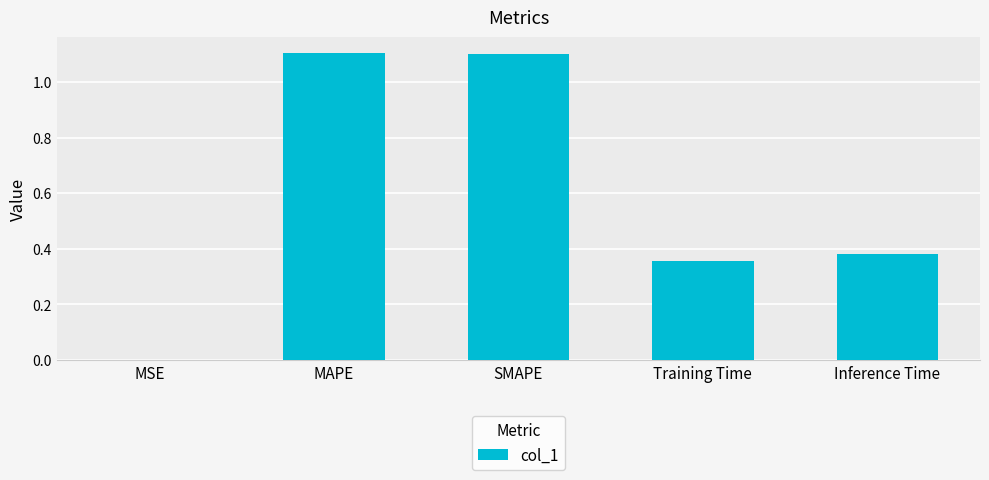

What is the sum of all values?

2.9